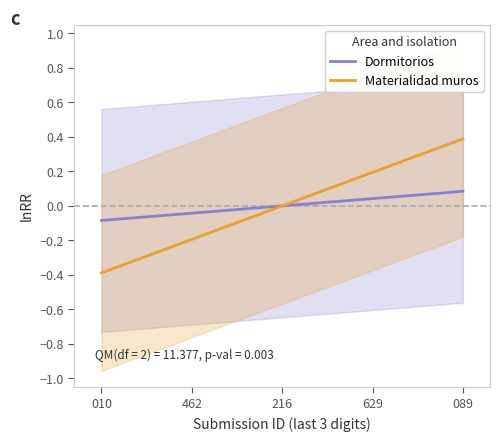

How many positive values does the Dormitorios series have?

2